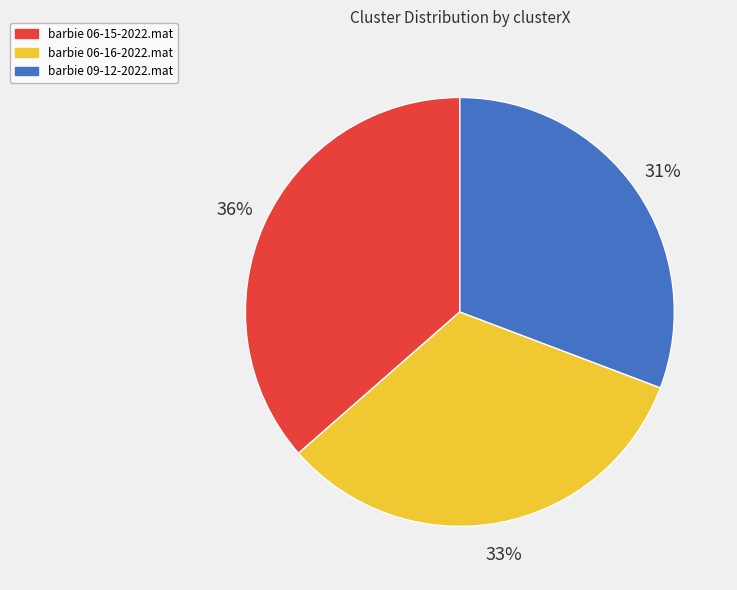

Is there a majority slice in this chart?

No